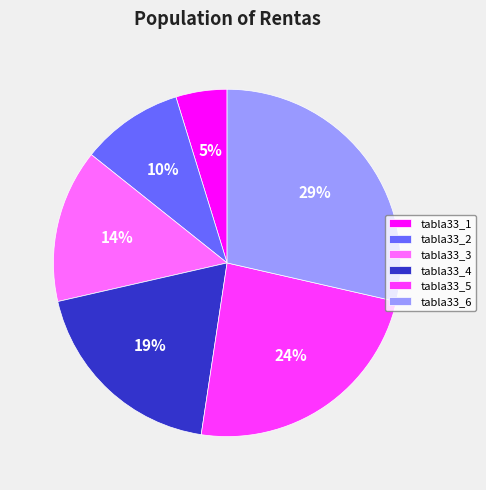

Is the sum of tabla33_5 and tabla33_2 greater than half?

No